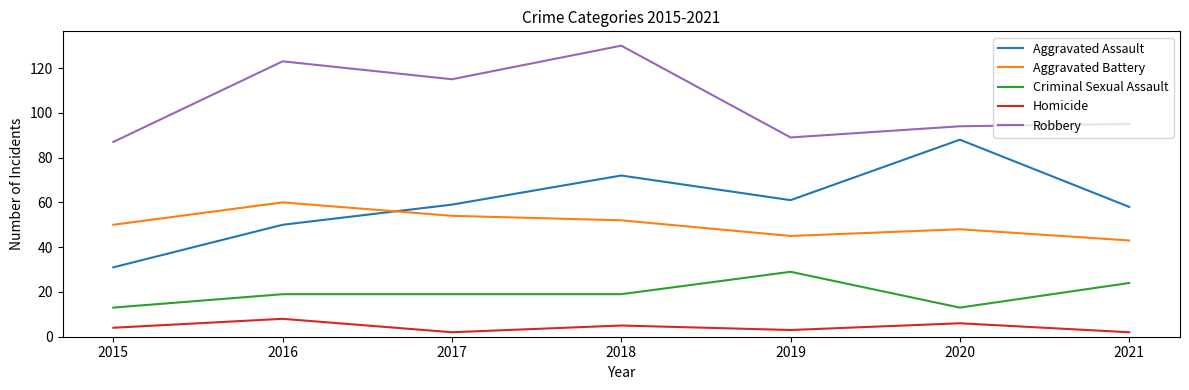

Rank the series at 2017 from lowest to highest value.

Homicide, Criminal Sexual Assault, Aggravated Battery, Aggravated Assault, Robbery